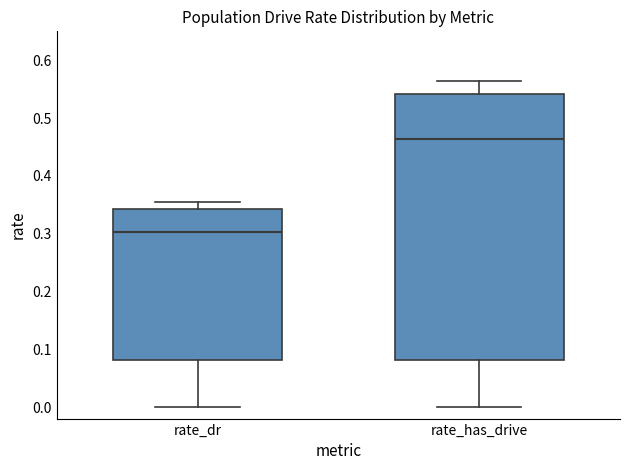

Reading left to right, transcribe this box plot: for each box, give where its median line is, the range the box spans, and where its two whiskers end, as read against the y-axis. The values are not printed on the chart, so give them approximately, as read against the axis.

rate_dr: median 0.30, box 0.08 to 0.34, whiskers 0.00 to 0.35
rate_has_drive: median 0.46, box 0.08 to 0.54, whiskers 0.00 to 0.56